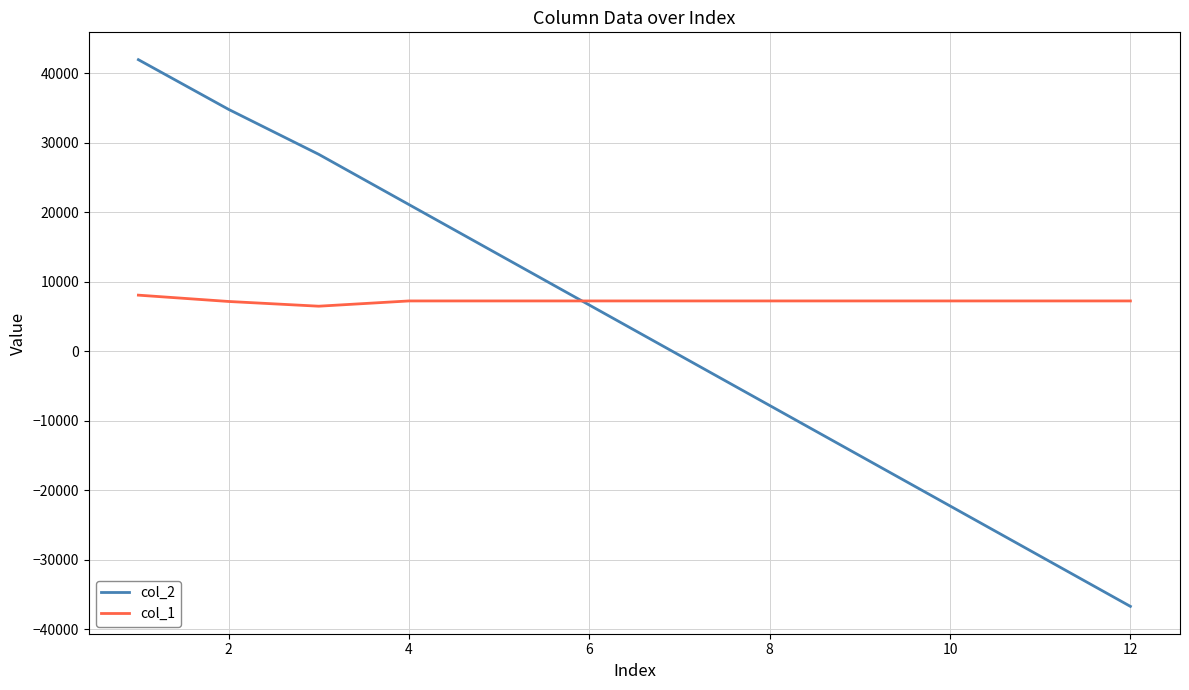

How many values in col_2 are below zero?

6